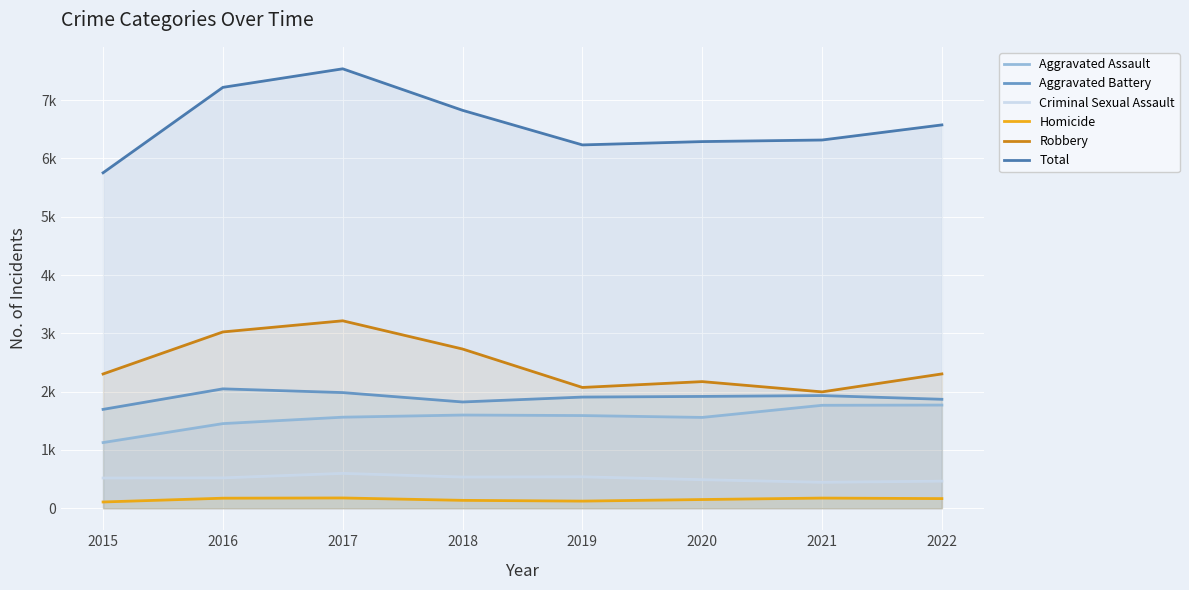

True or false: Aggravated Battery and Robbery intersect in this chart.

False